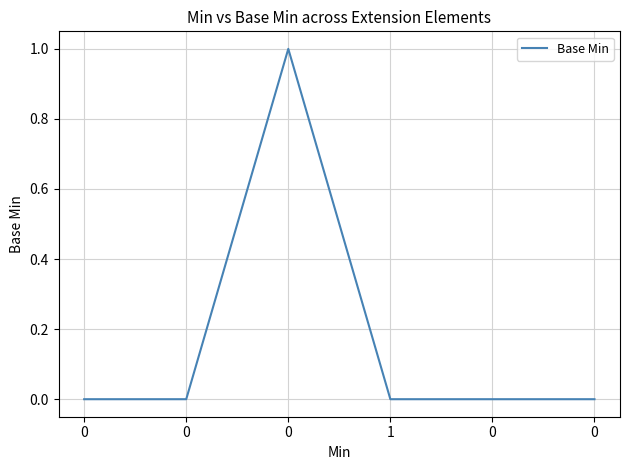

Rank the categories by value from lowest to highest.

0, 0, 1, 0, 0, 0